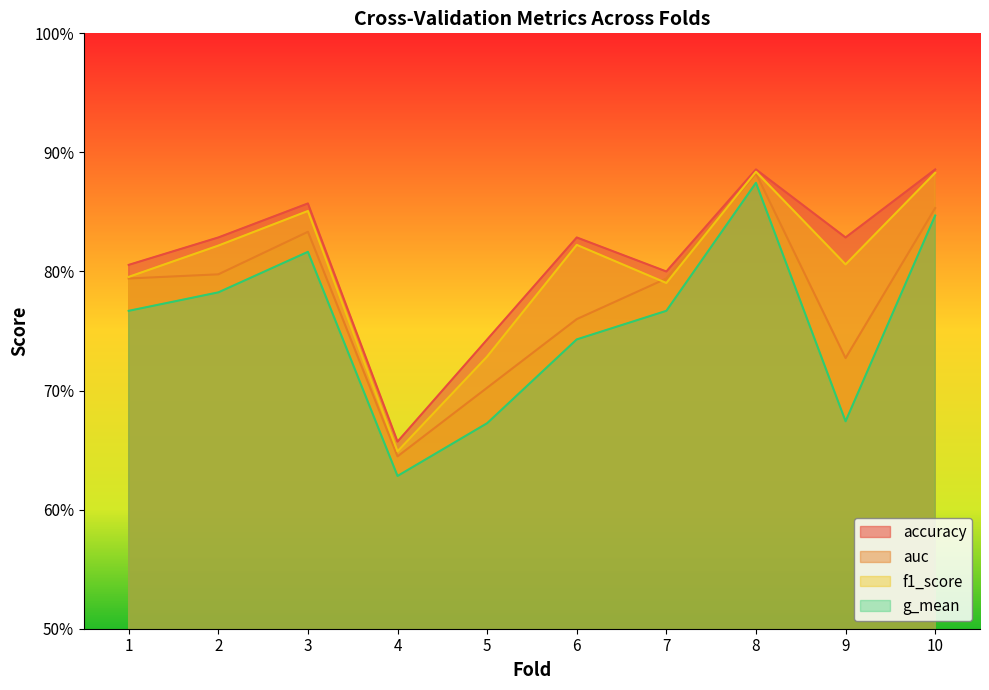

True or false: f1_score and accuracy intersect in this chart.

False